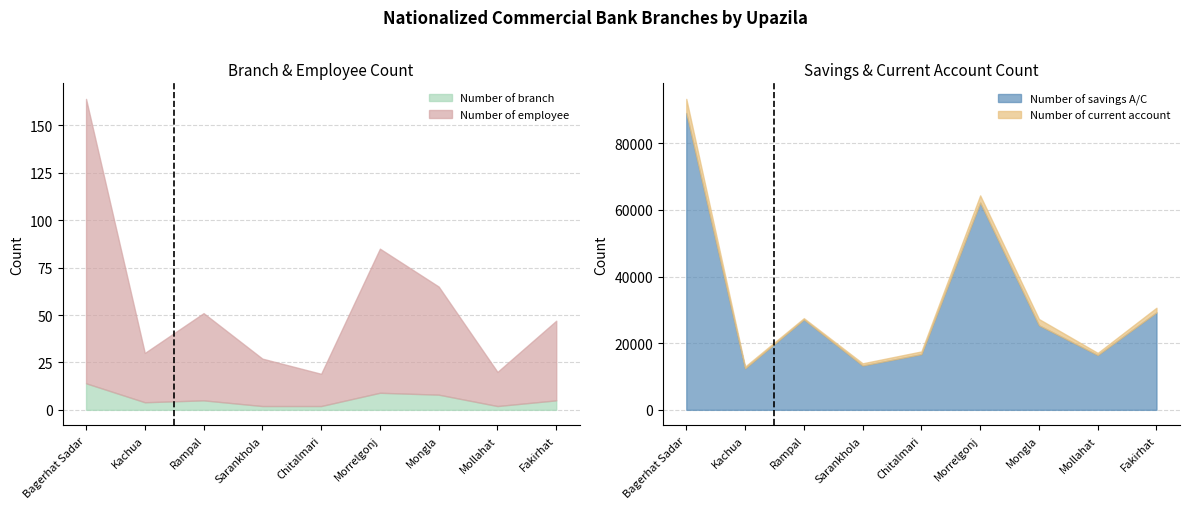

True or false: Number of savings A/C has a value of 10334 at Chitalmari.

False